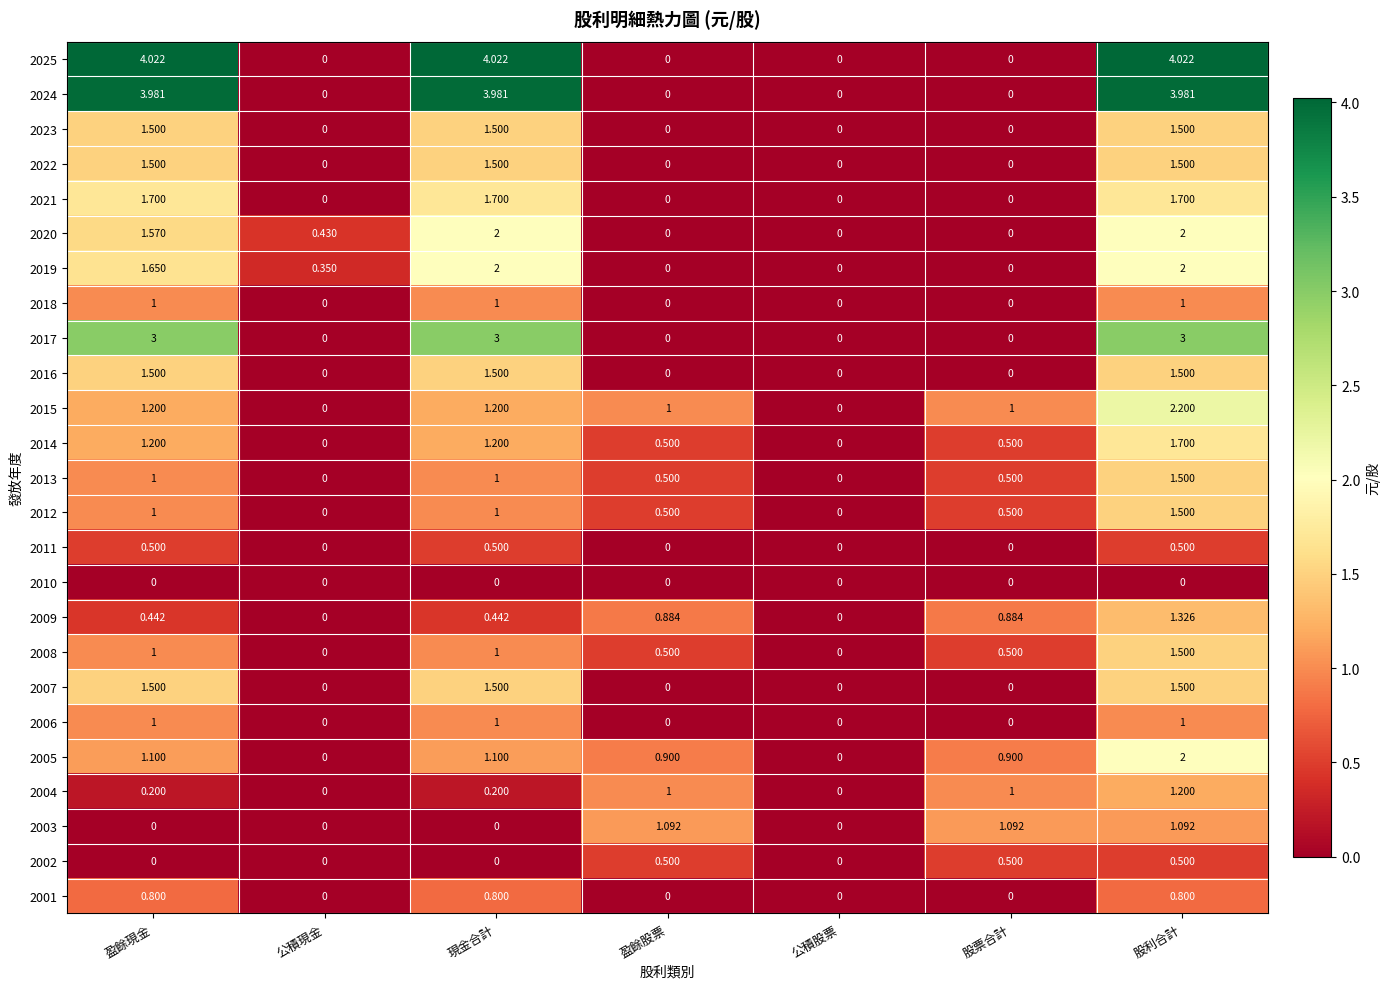

Is the value of 2016 at 現金合計 greater than the value of 2011 at 現金合計?

Yes